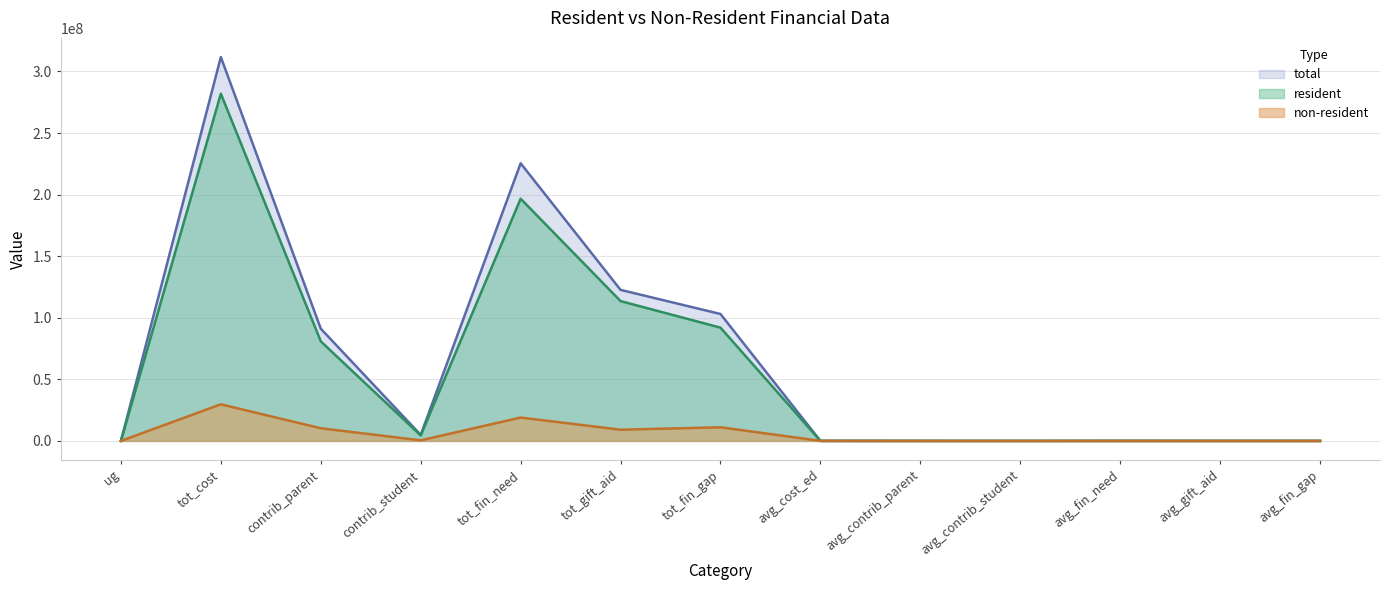

The value of non-resident at avg_fin_need is 17767.5. True or false?

False